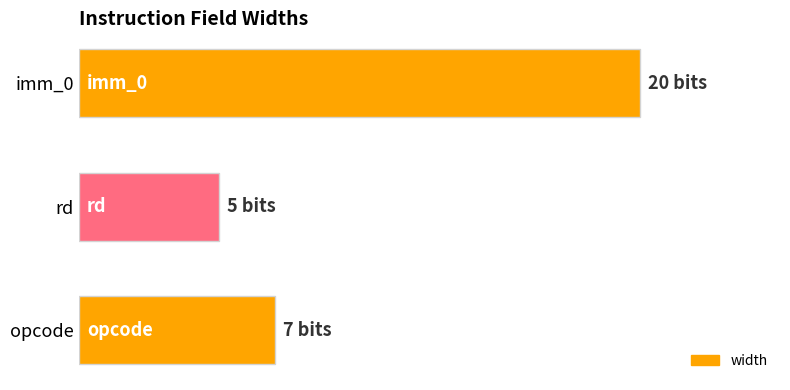

Are the bars grouped side by side (vs. stacked)?

No